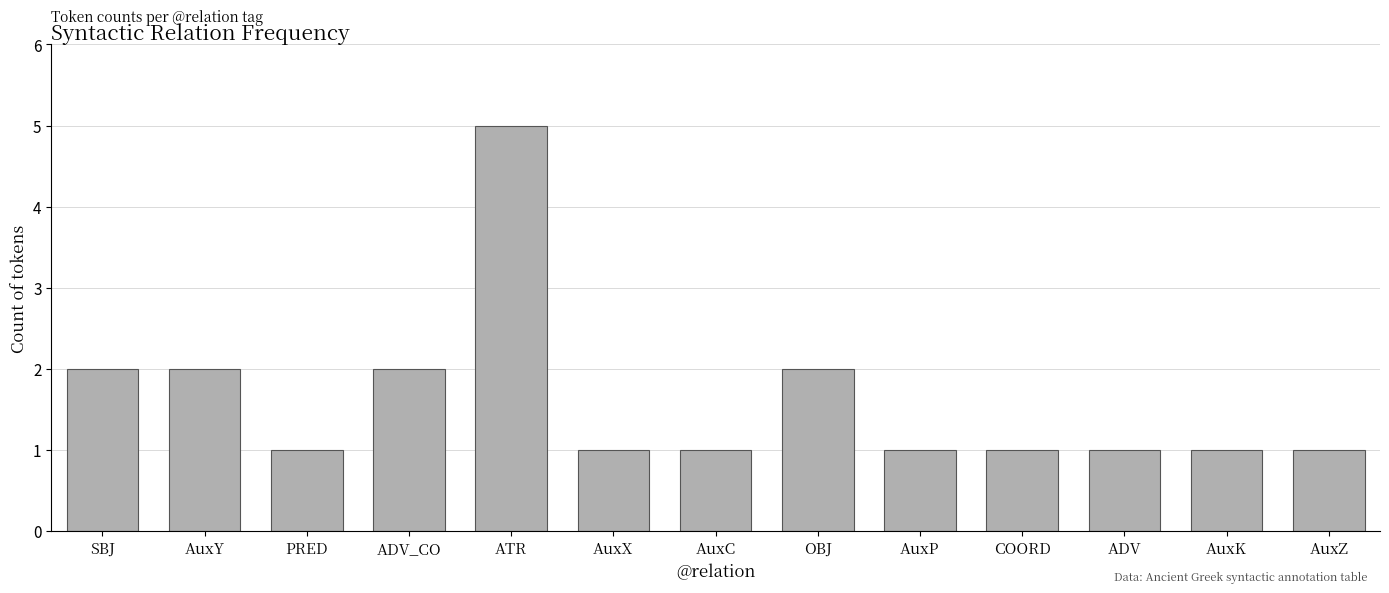

How many data points does each series have?

13